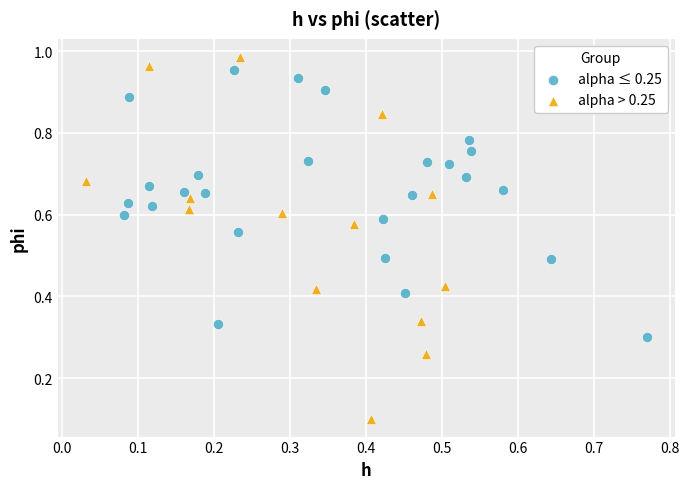

Which series reaches the maximum Y coordinate?

alpha > 0.25